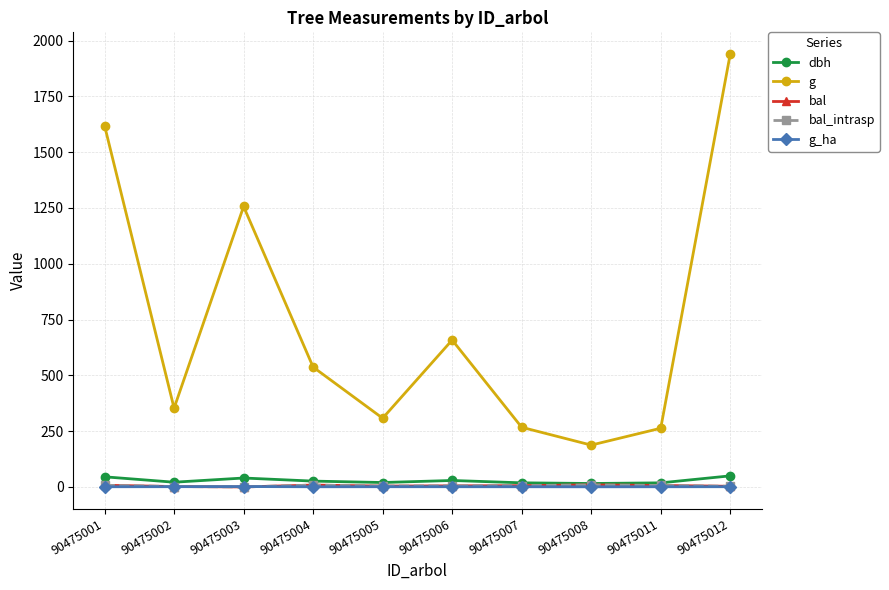

Which label corresponds to the smallest value in the chart?

90475003